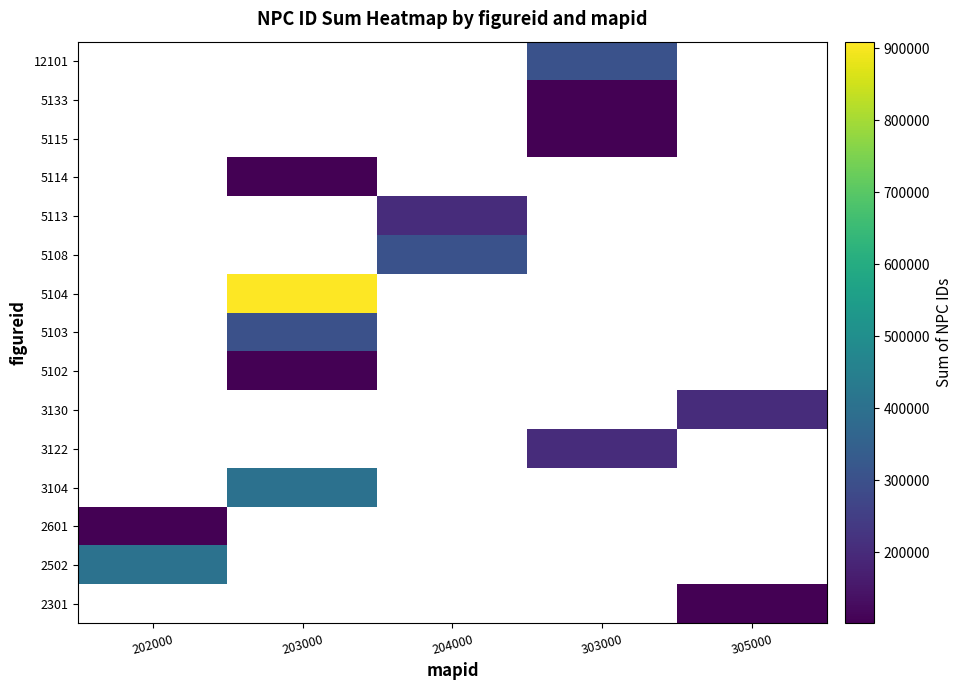

Read the 5114 value at 203000.

101012.0